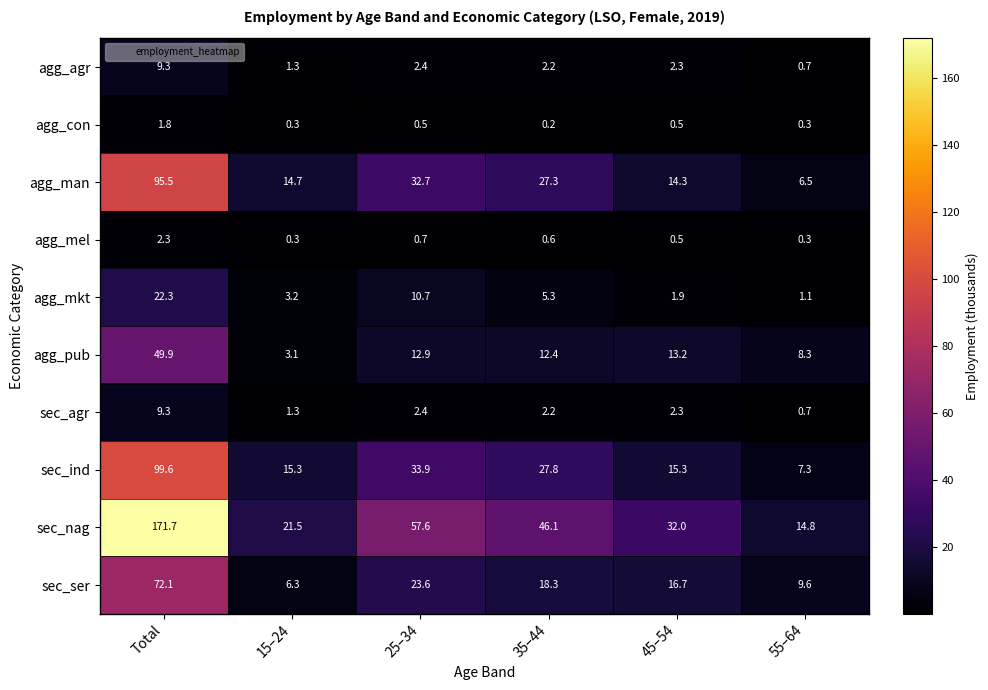

Which series has the widest spread of values?

sec_nag